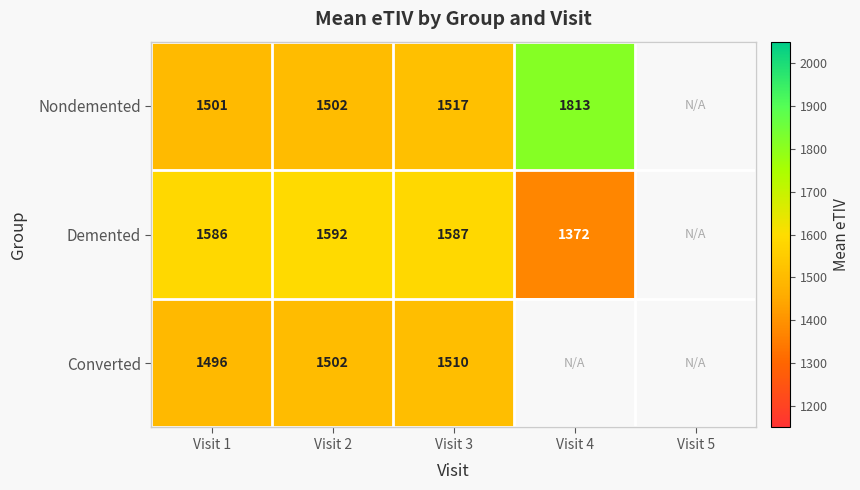

What is the smallest value displayed?

1372.0